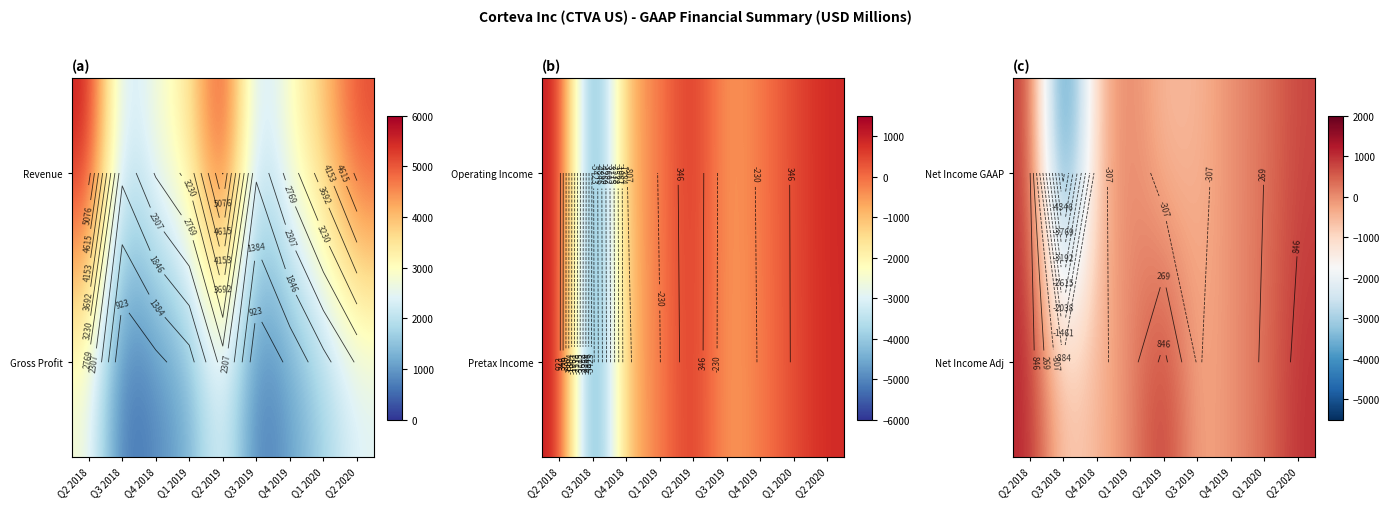

What is the minimum value shown in the chart?

-5121